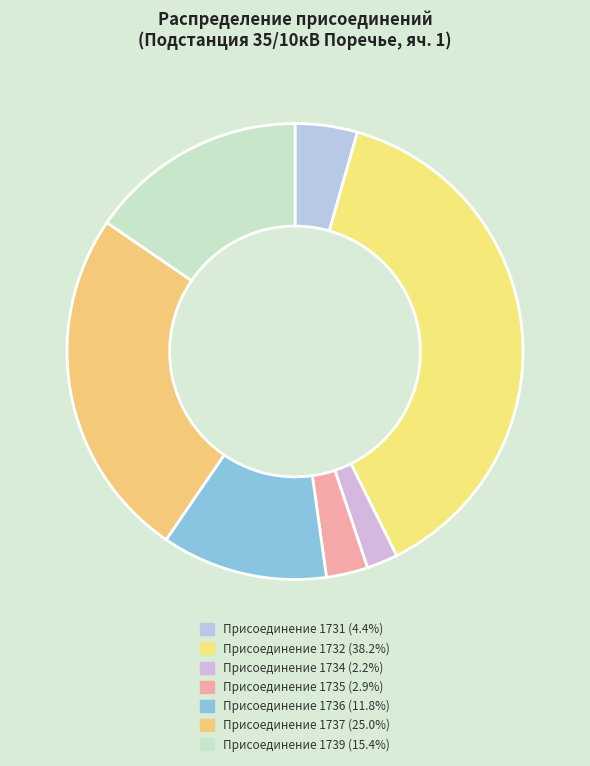

How many segments does this pie chart have?

7